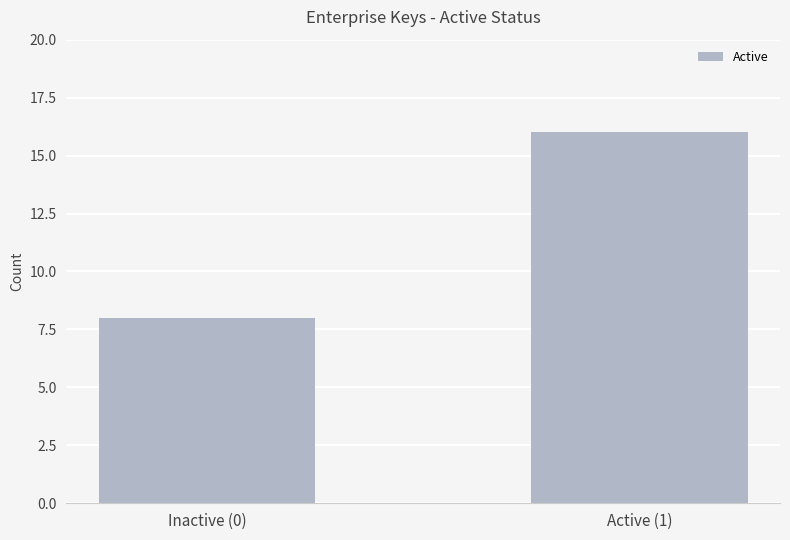

True or false: the data shows 5 at Active (1).

False